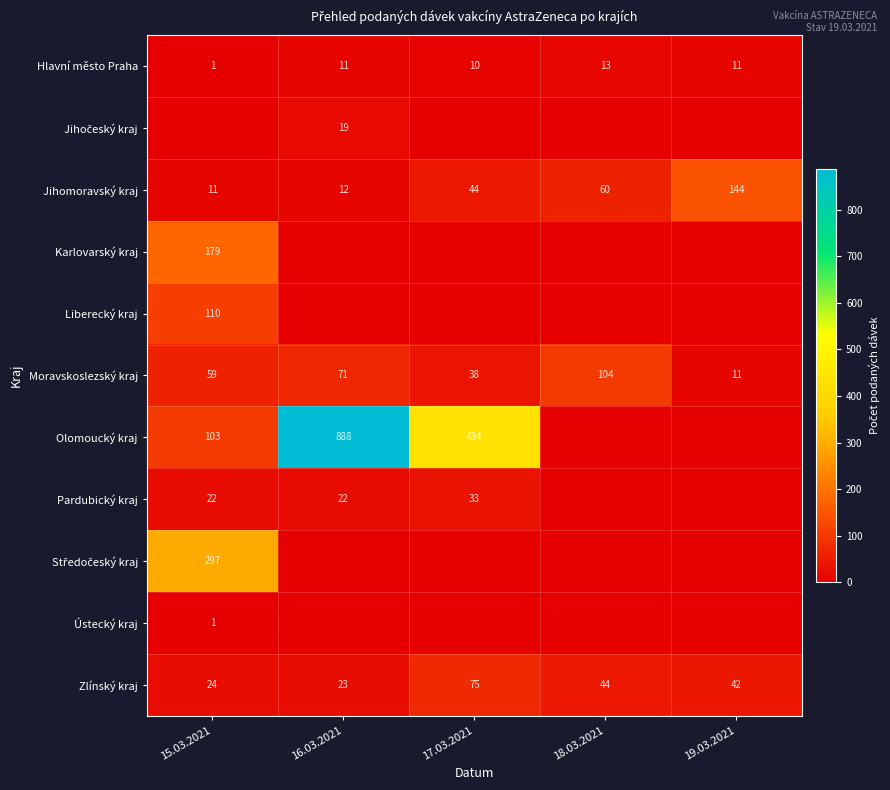

Is it true that Karlovarský kraj equals -102 at 17.03.2021?

False